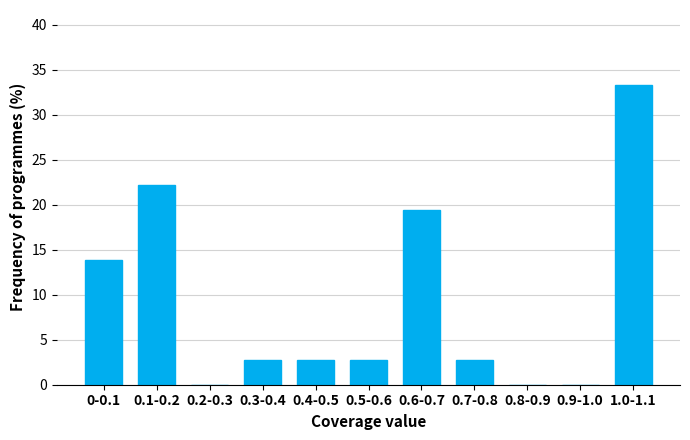

Reading right to left, transcribe all the data shown in this chart.

1.0-1.1=33.3	0.9-1.0=0.0	0.8-0.9=0.0	0.7-0.8=2.8	0.6-0.7=19.4	0.5-0.6=2.8	0.4-0.5=2.8	0.3-0.4=2.8	0.2-0.3=0.0	0.1-0.2=22.2	0-0.1=13.9